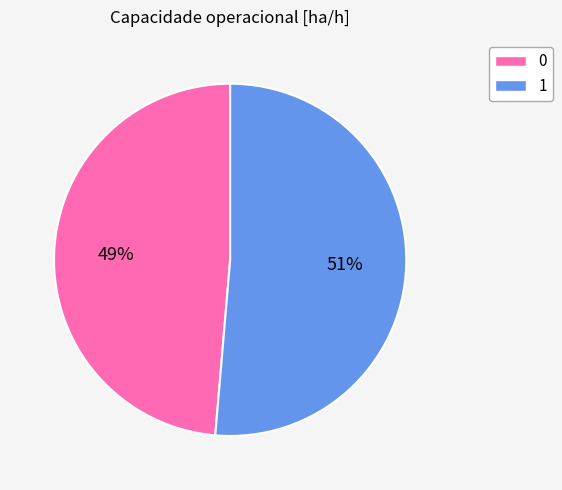

Between 0 and 1, which is larger?

1